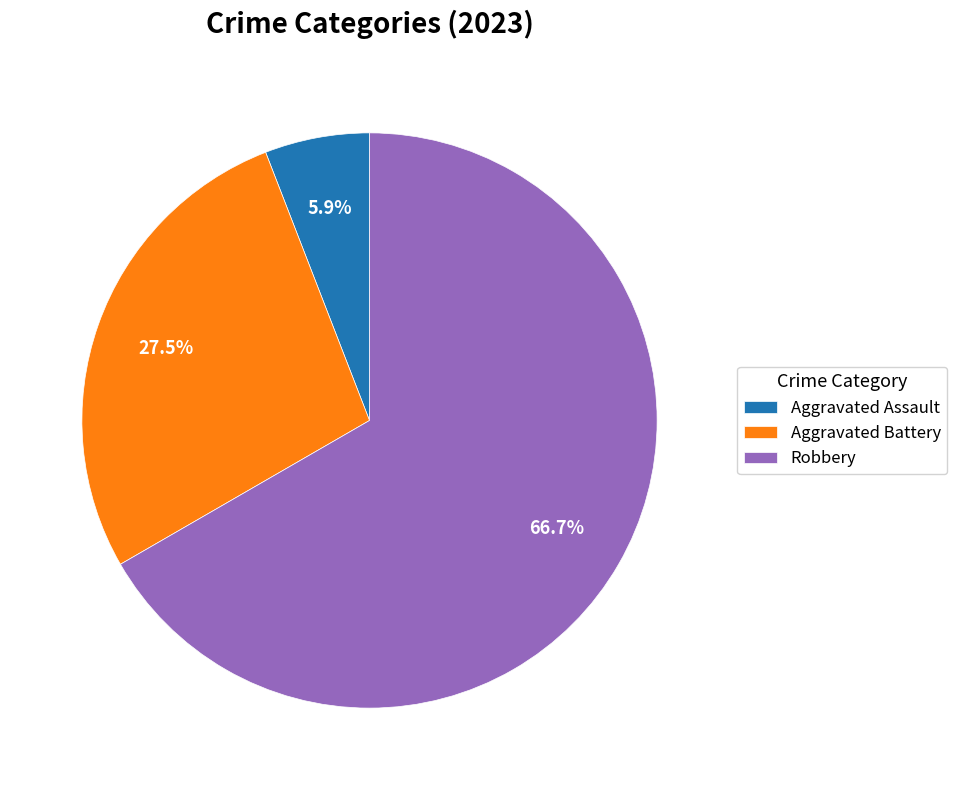

Which has a higher value, Robbery or Aggravated Battery?

Robbery